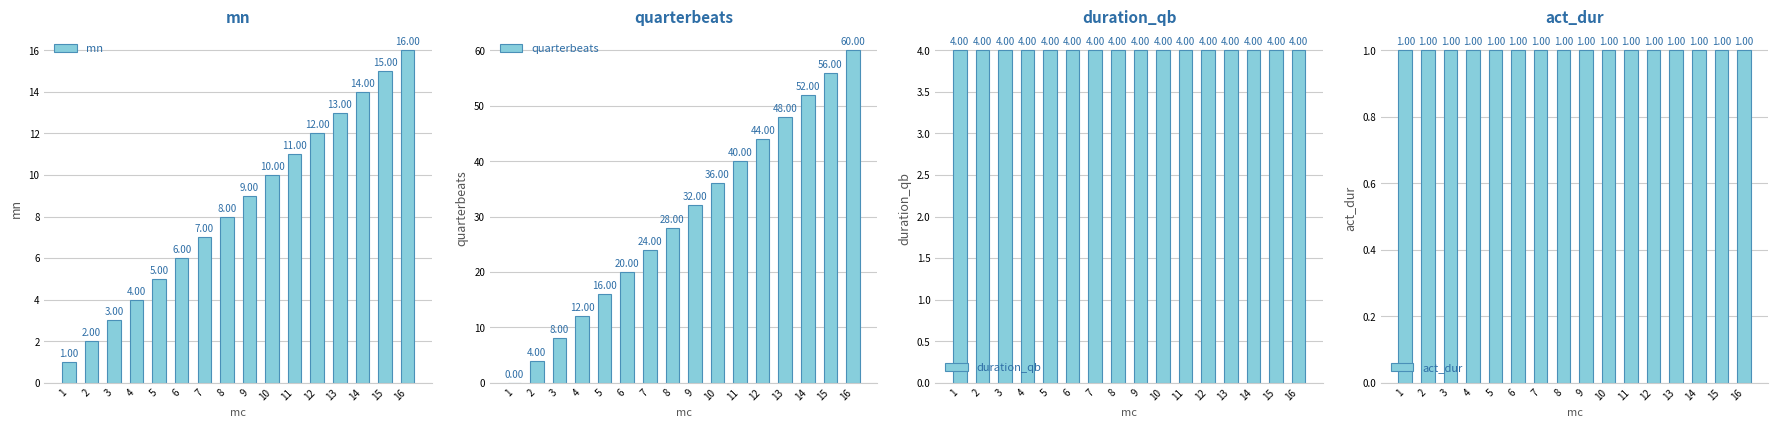

At which label does act_dur reach its peak?

1